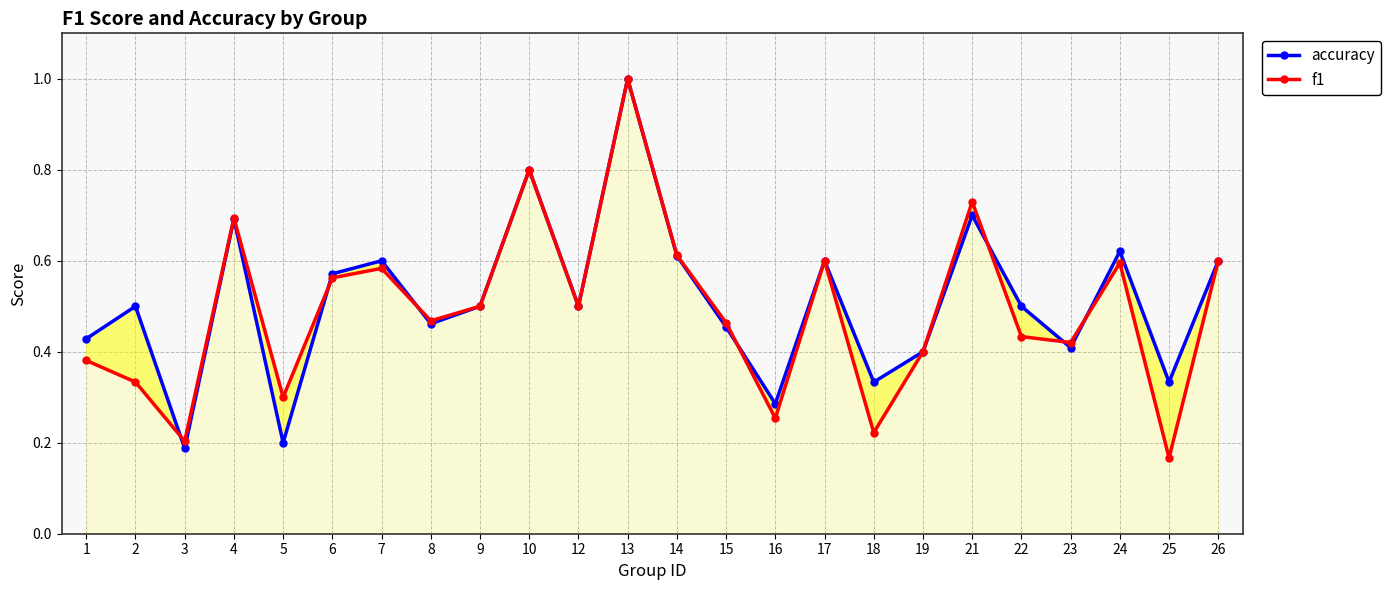

At which category does accuracy reach its first local valley?

3